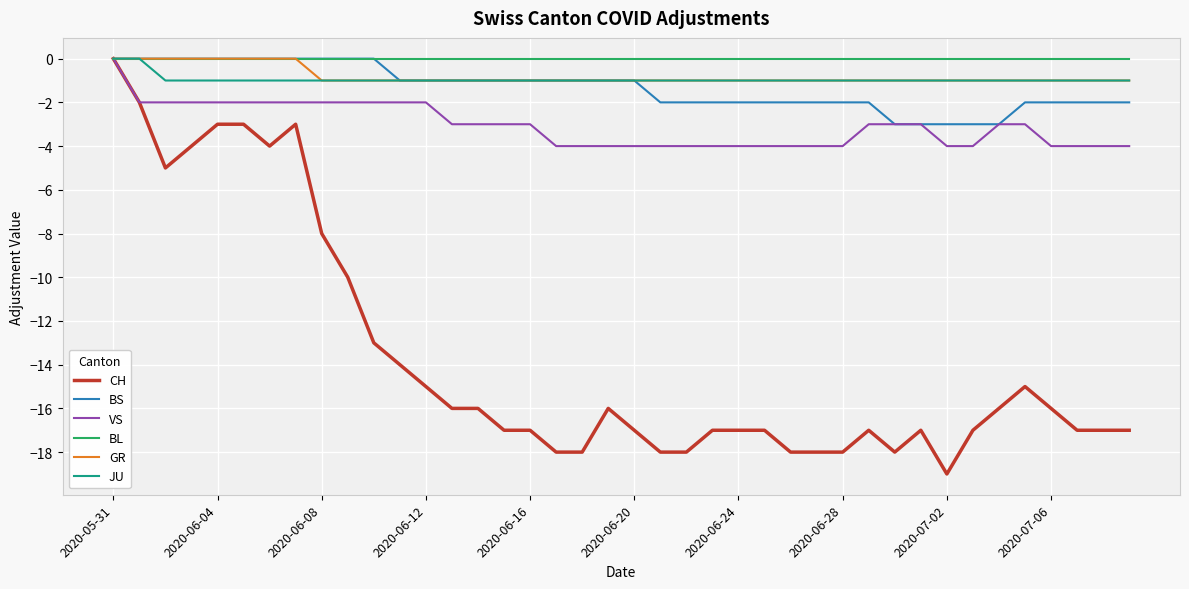

What is the sum of all GR values?

-32